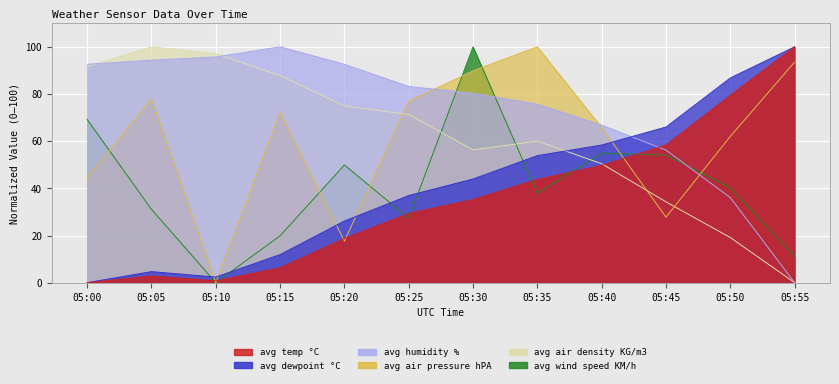

True or false: avg dewpoint °C has a value of 43.8 at 05:55.

False